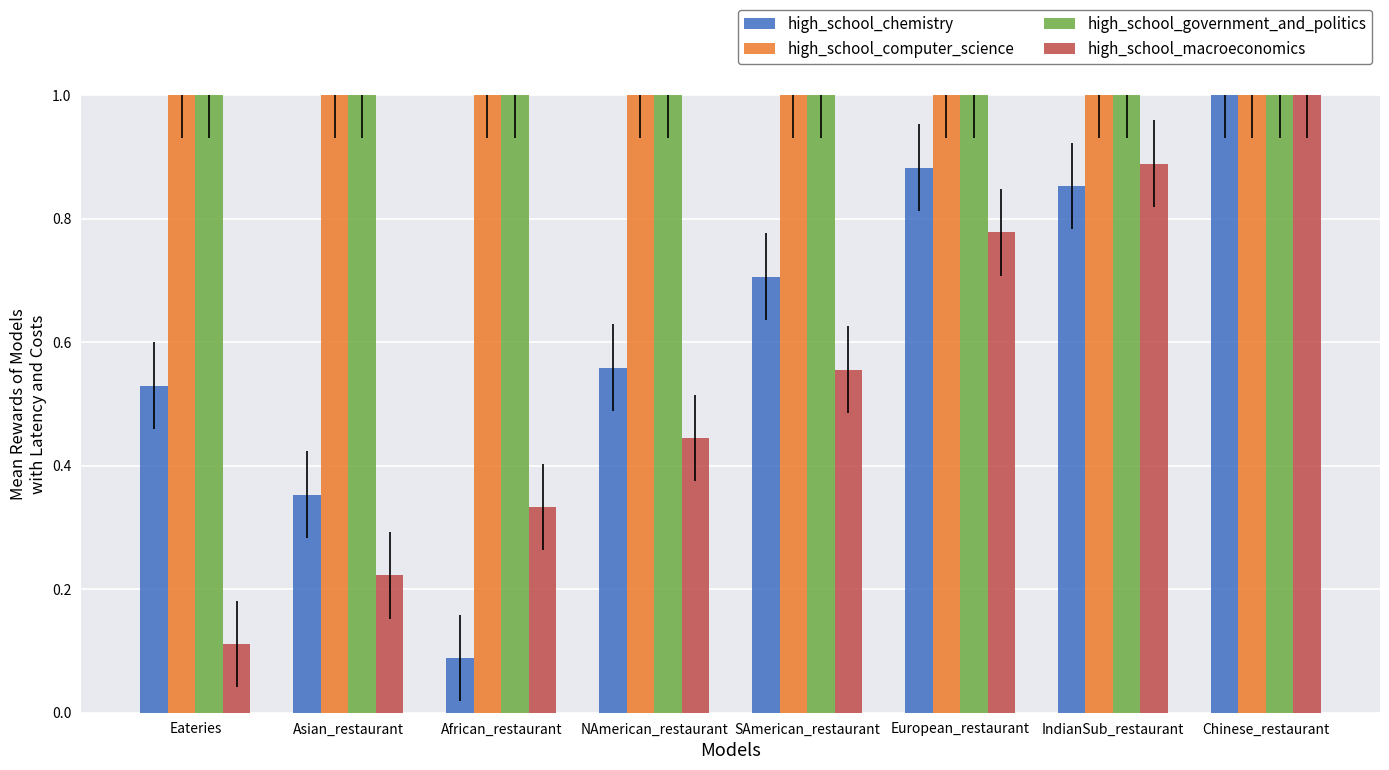

At which category is the sum across all series the highest?

Chinese_restaurant